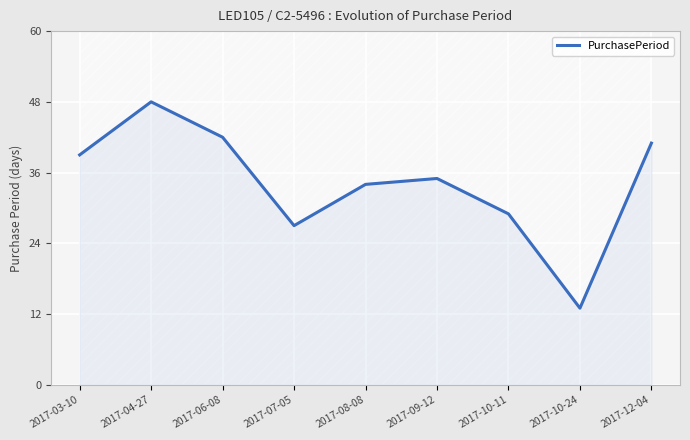

Reading right to left, what are all the values shown in this chart?

2017-12-04=41	2017-10-24=13	2017-10-11=29	2017-09-12=35	2017-08-08=34	2017-07-05=27	2017-06-08=42	2017-04-27=48	2017-03-10=39